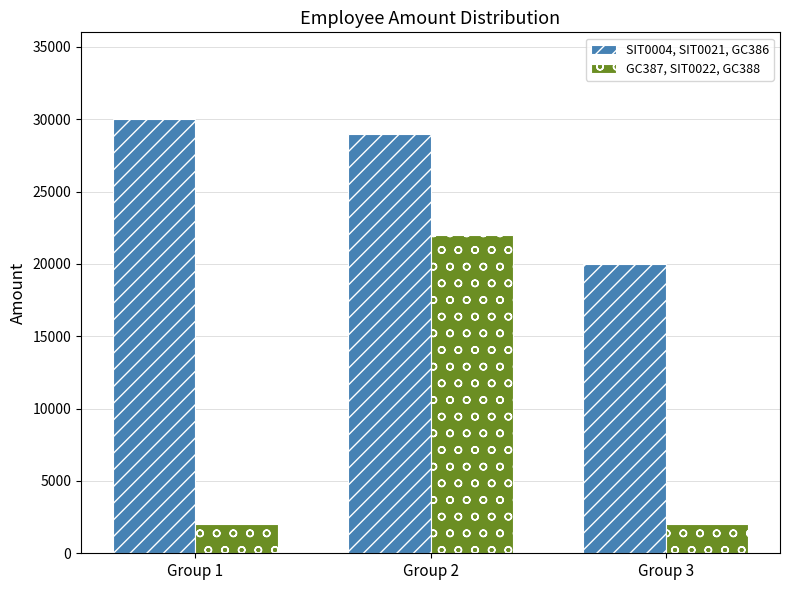

What is the total value across all series at Group 2?

51000